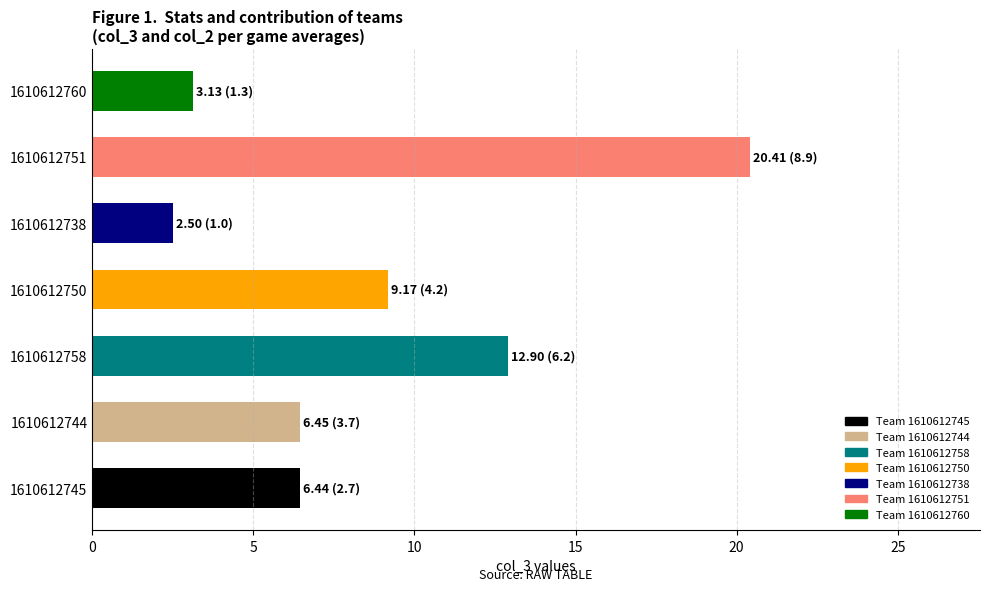

What is the sum of all values?

61.0